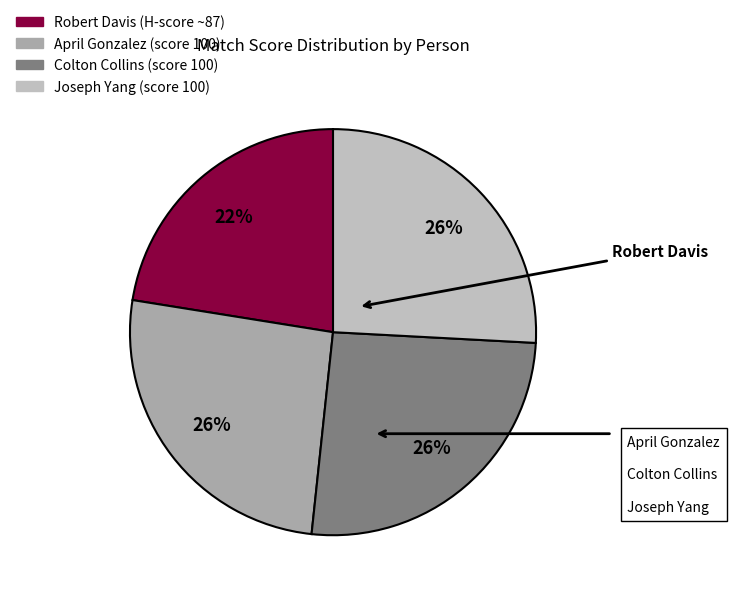

What is the total percentage of Robert Davis and Colton Collins?

48.3%